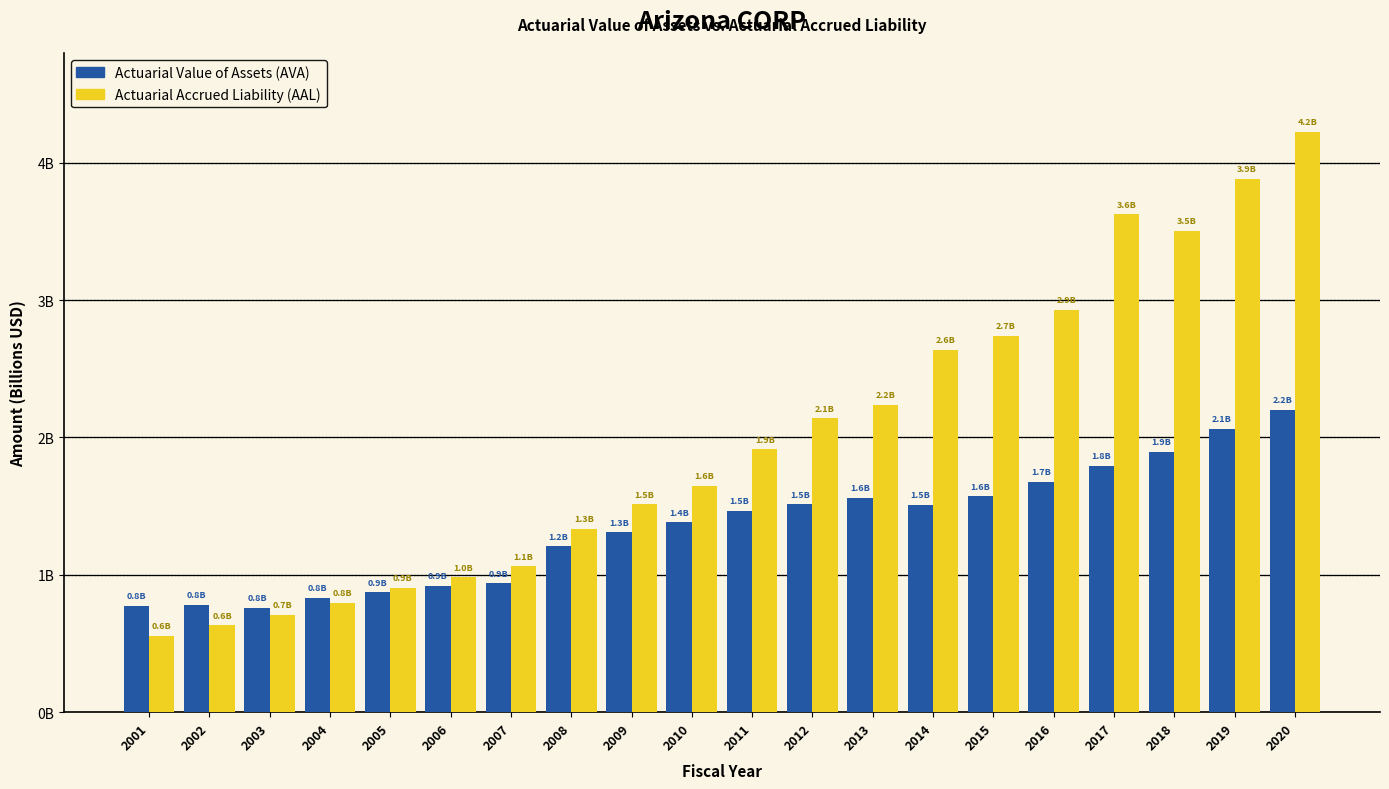

Are the bars grouped side by side (vs. stacked)?

Yes